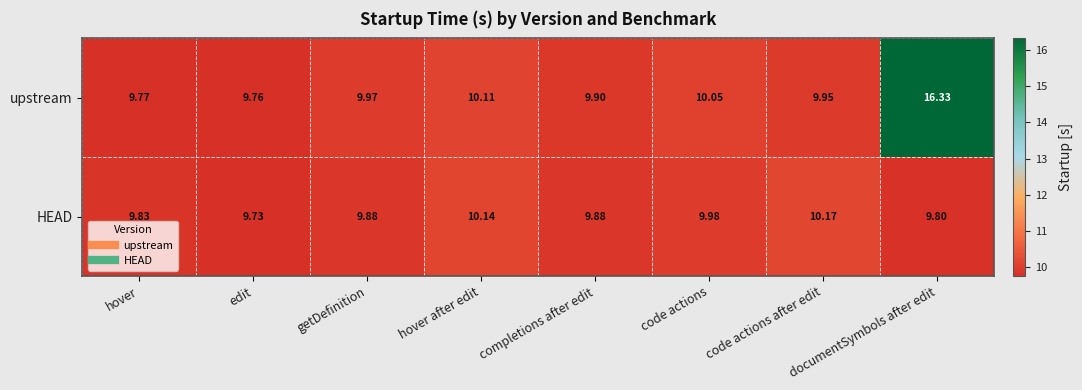

Between edit and completions after edit, which series saw the biggest shift?

HEAD